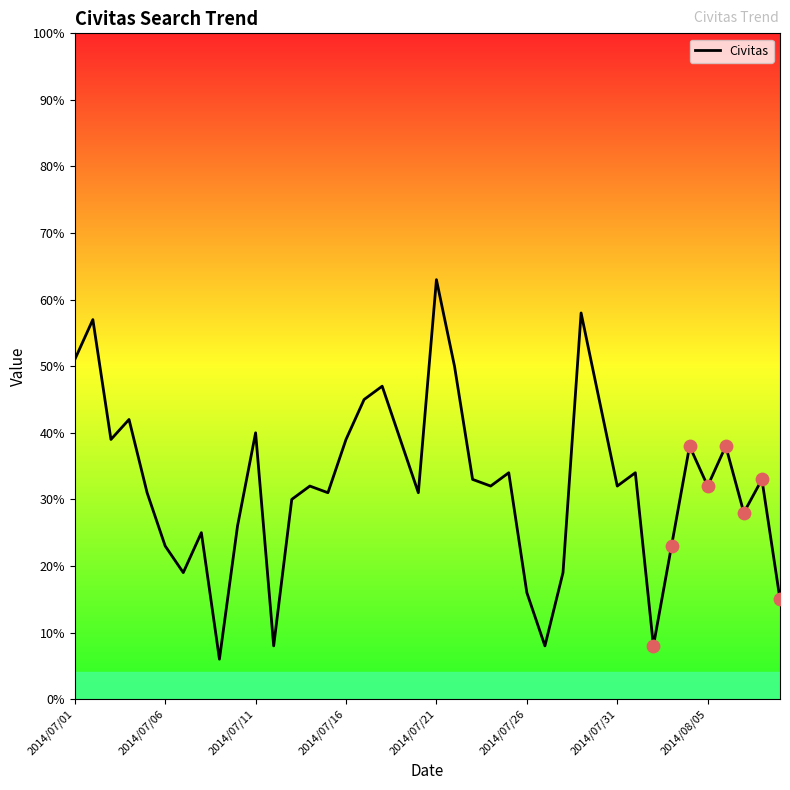

What is the minimum value shown in the chart?

6